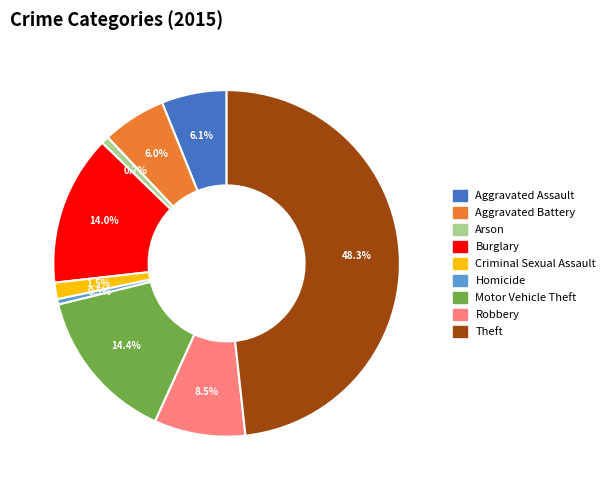

To the nearest percent, what is the difference between the largest and smallest slice percentages?

48%